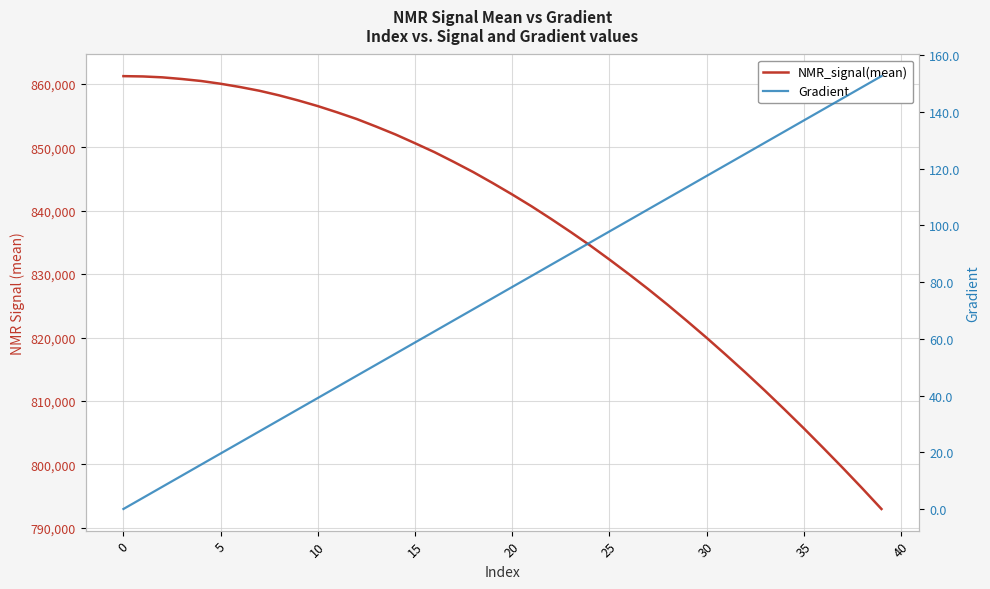

Which series changed the most between 28 and 37?

NMR_signal(mean)